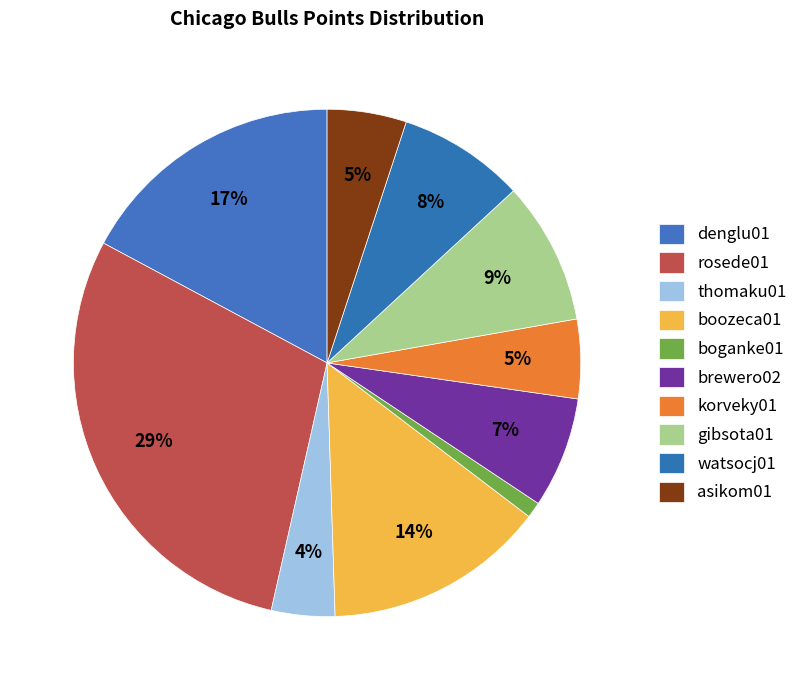

What percentage is the asikom01 slice, to the nearest percent?

5%